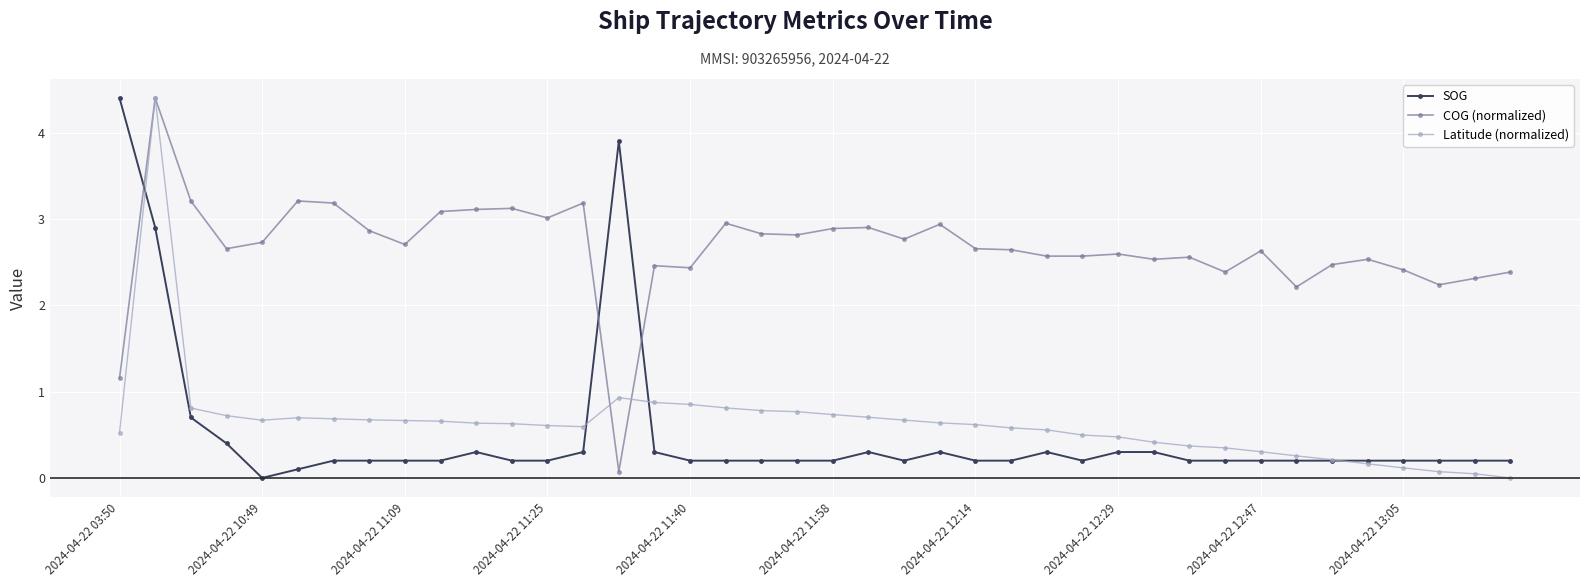

At how many categories does at least one series exceed 2?

40